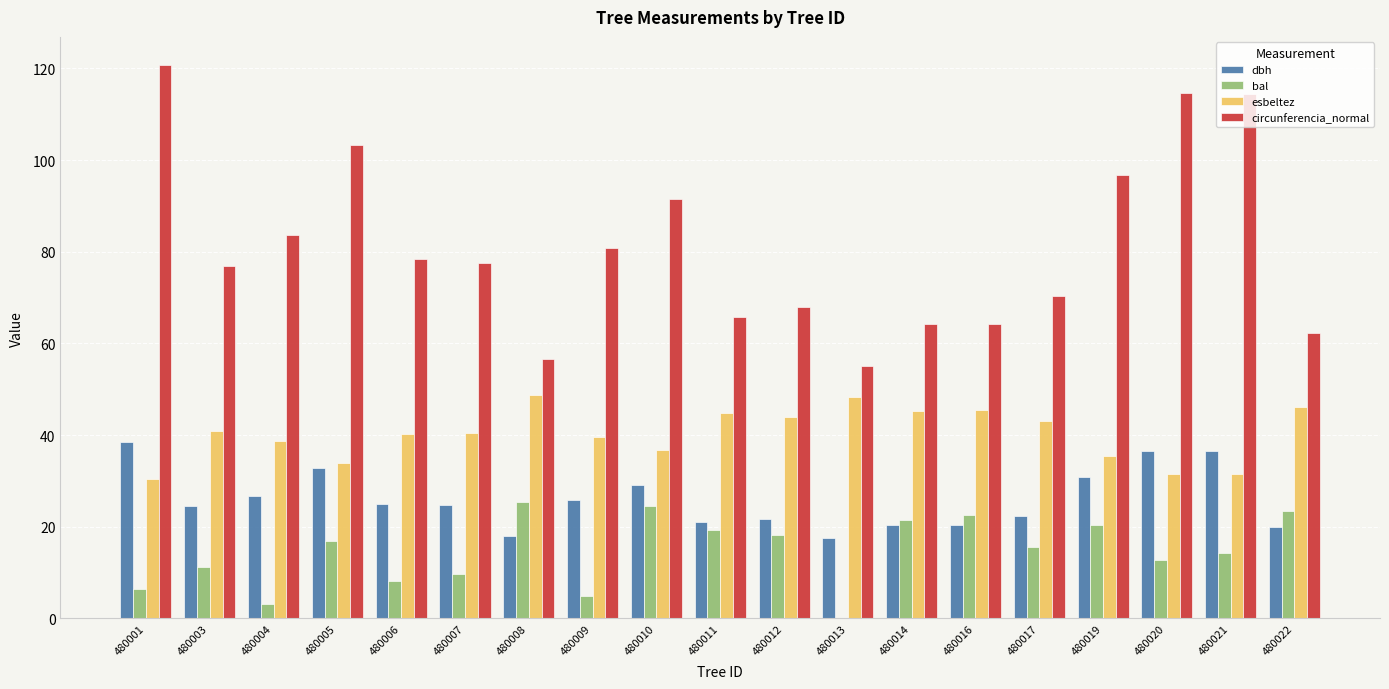

At which label does dbh reach its peak?

480001